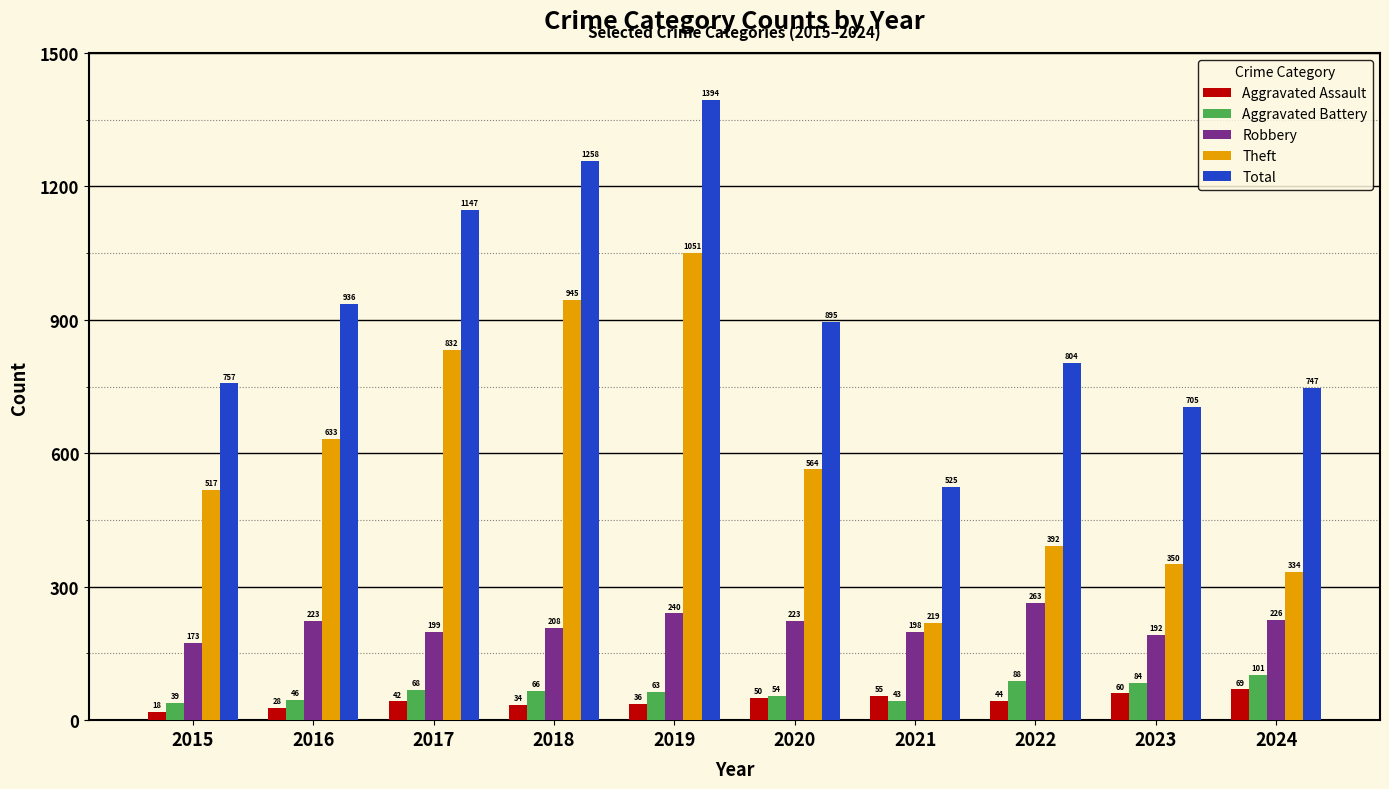

What is the lowest value of the Aggravated Battery series?

39